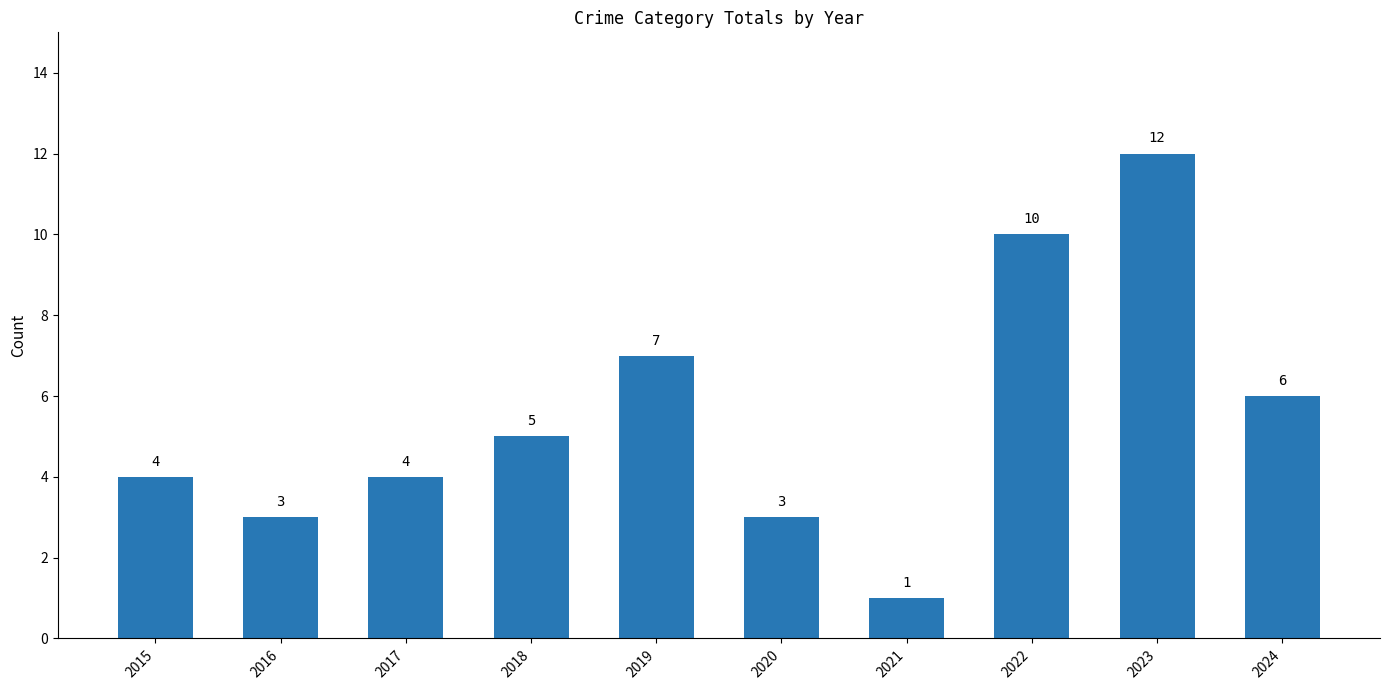

Is it true that the value at 2019 is 5?

False